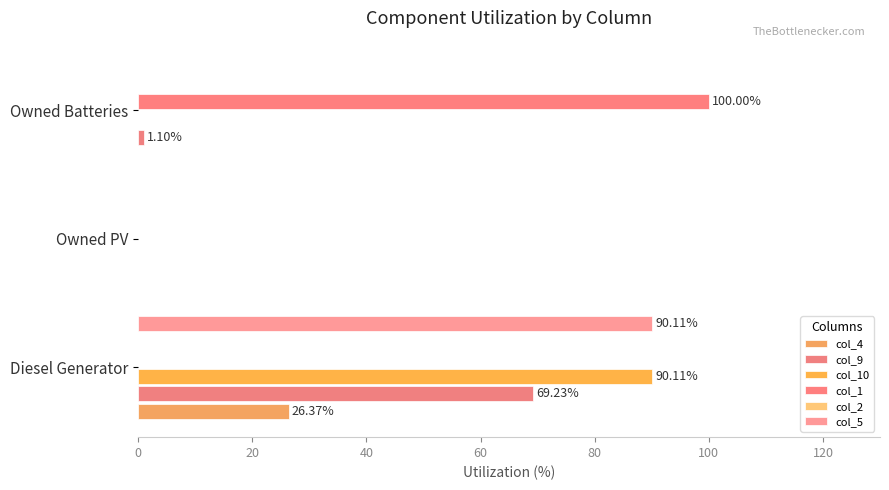

What is the sum of the col_4 values at Diesel Generator and Owned PV?

26.4